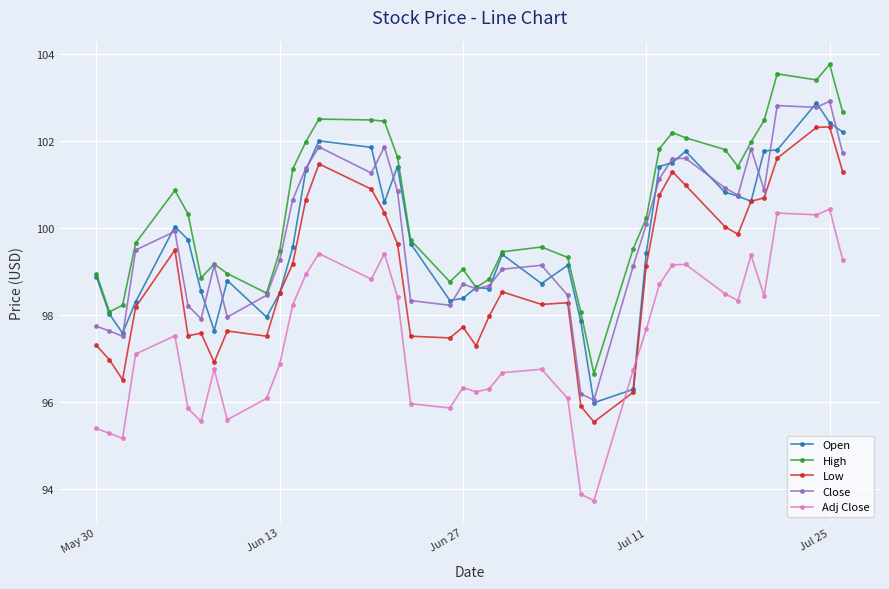

Which series has the largest total across all categories?

High